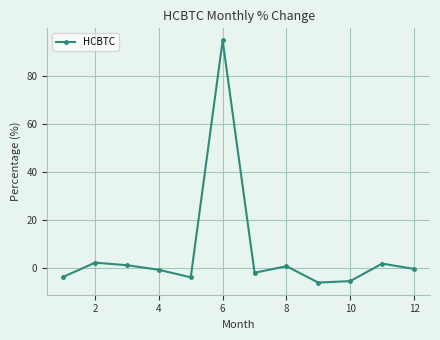

What is the average value?

6.5